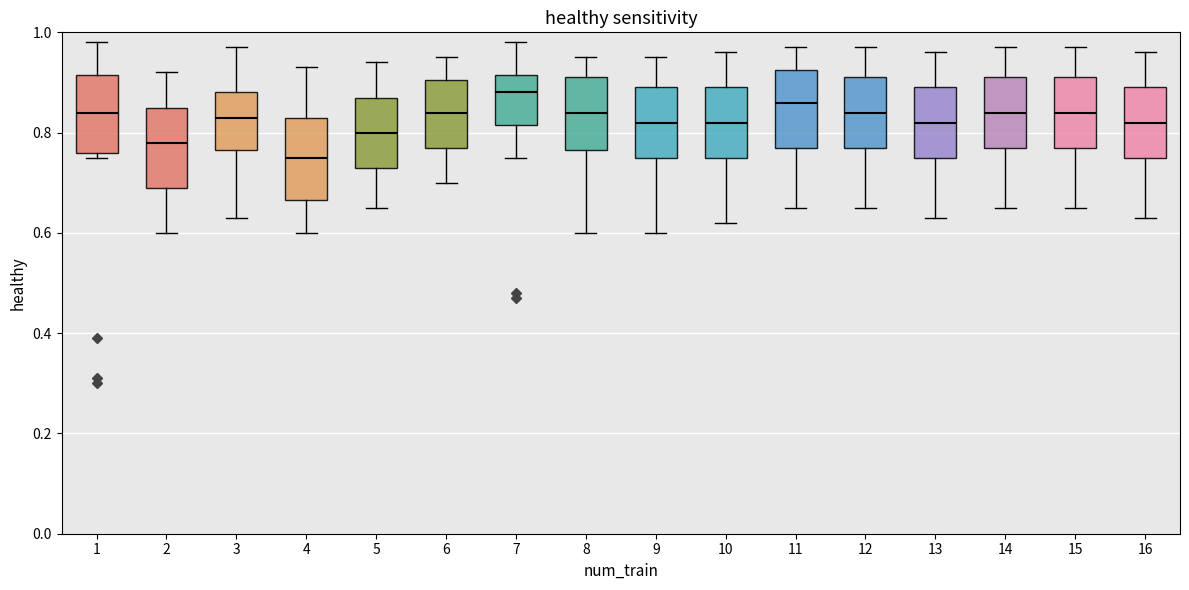

Reading left to right, read every box against the y-axis: the position of its median line, the range the box covers, and the ends of its whiskers. The values are not printed on the chart, so give them approximately, as read against the axis.

1: median 0.84, box 0.76 to 0.92, whiskers 0.76 (just below the box's lower edge) to 0.98
2: median 0.78, box 0.70 to 0.86, whiskers 0.60 to 0.92
3: median 0.84, box 0.76 to 0.88, whiskers 0.64 to 0.98
4: median 0.76, box 0.66 to 0.84, whiskers 0.60 to 0.94
5: median 0.80, box 0.74 to 0.88, whiskers 0.66 to 0.94
6: median 0.84, box 0.78 to 0.90, whiskers 0.70 to 0.96
7: median 0.88, box 0.82 to 0.92, whiskers 0.76 to 0.98
8: median 0.84, box 0.76 to 0.92, whiskers 0.60 to 0.96
9: median 0.82, box 0.76 to 0.90, whiskers 0.60 to 0.96
10: median 0.82, box 0.76 to 0.90, whiskers 0.62 to 0.96
11: median 0.86, box 0.78 to 0.92, whiskers 0.66 to 0.98
12: median 0.84, box 0.78 to 0.92, whiskers 0.66 to 0.98
13: median 0.82, box 0.76 to 0.90, whiskers 0.64 to 0.96
14: median 0.84, box 0.78 to 0.92, whiskers 0.66 to 0.98
15: median 0.84, box 0.78 to 0.92, whiskers 0.66 to 0.98
16: median 0.82, box 0.76 to 0.90, whiskers 0.64 to 0.96